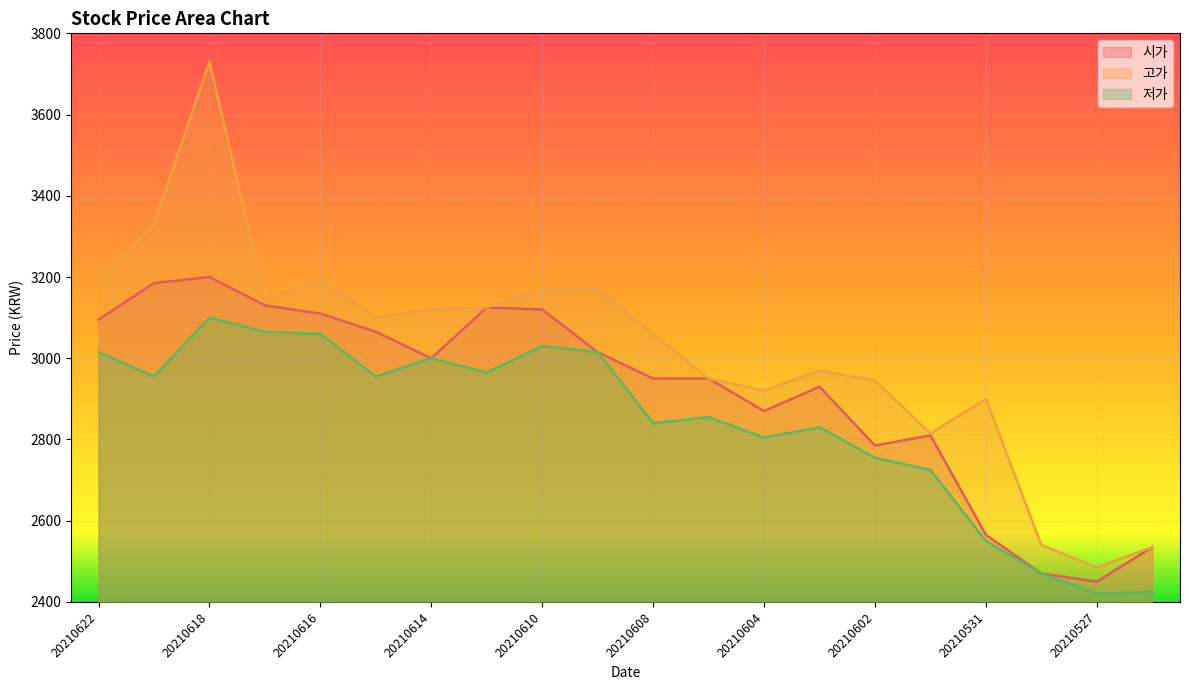

Count the number of categories in the chart.

20